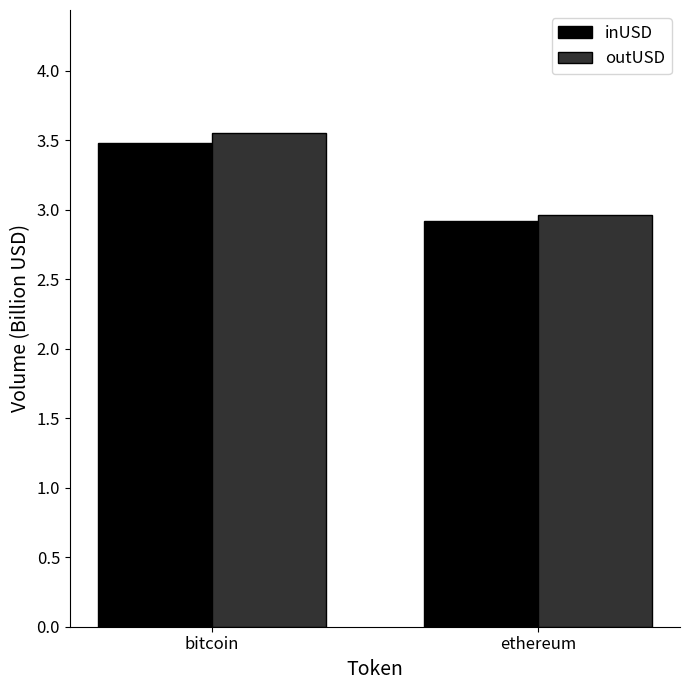

What value does the inUSD series have at ethereum?

2.9